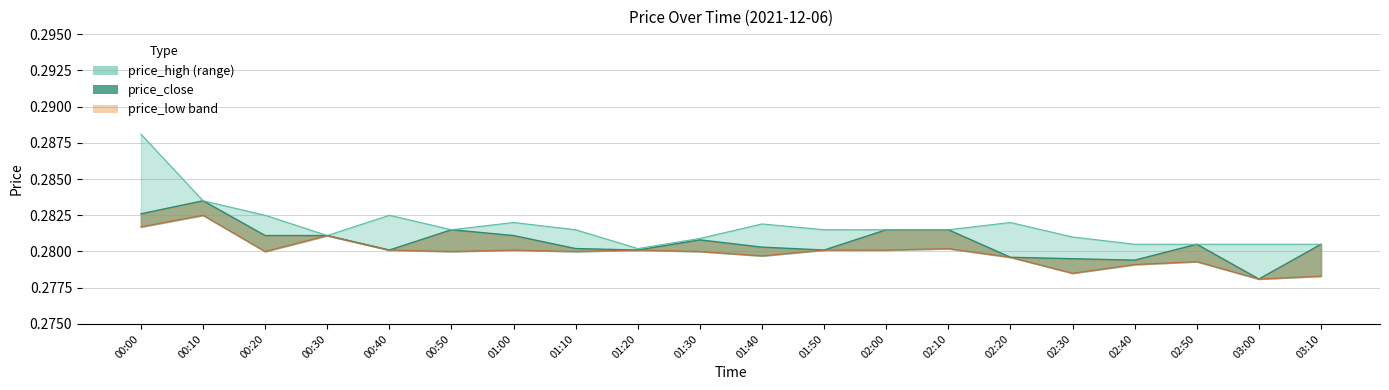

How many price_high values are between 0 and 1?

20